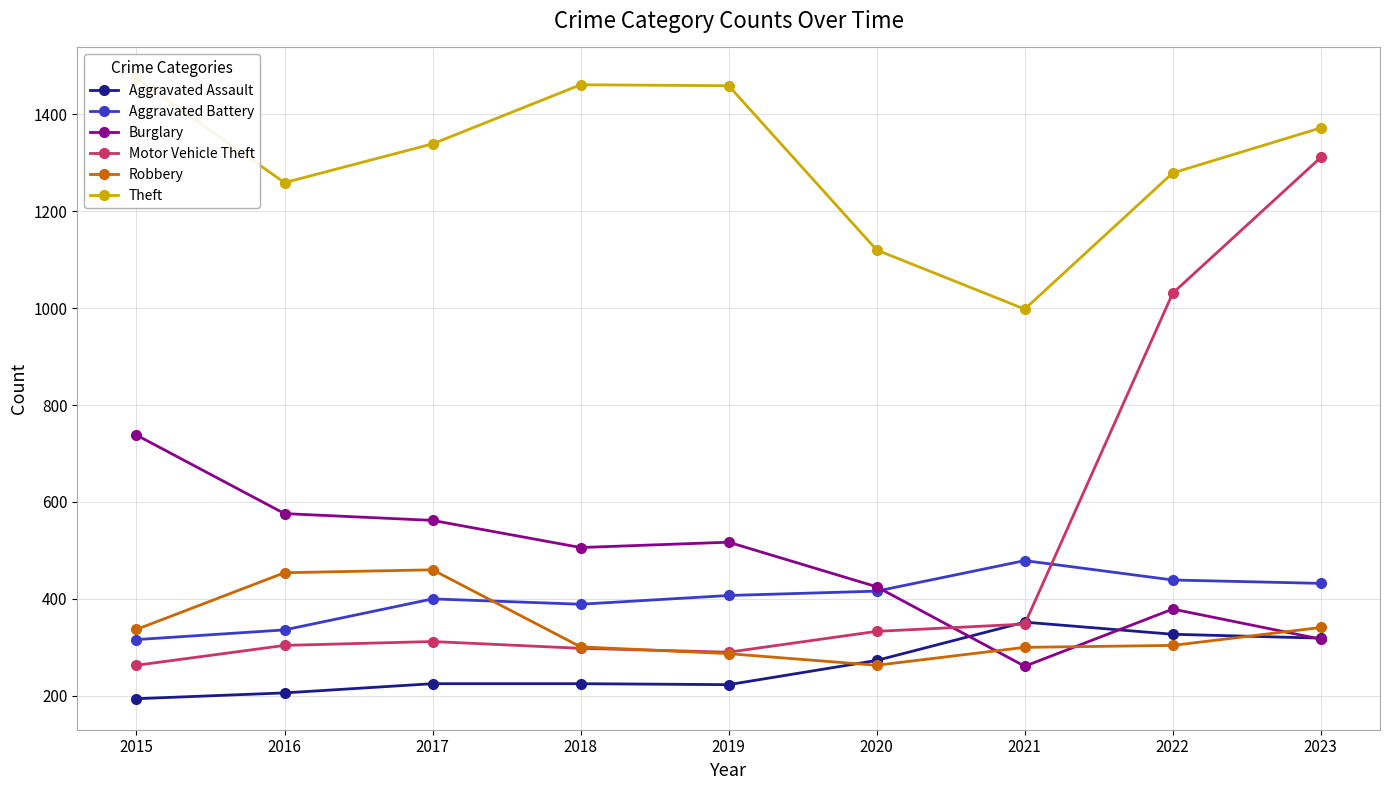

Which series ends up on top after the final intersection of Motor Vehicle Theft and Aggravated Battery?

Motor Vehicle Theft